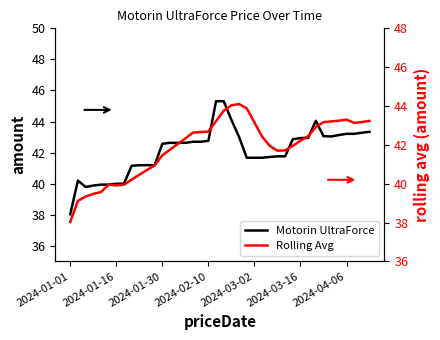

Between 23 and 39, which series saw the biggest shift?

Motorin UltraForce